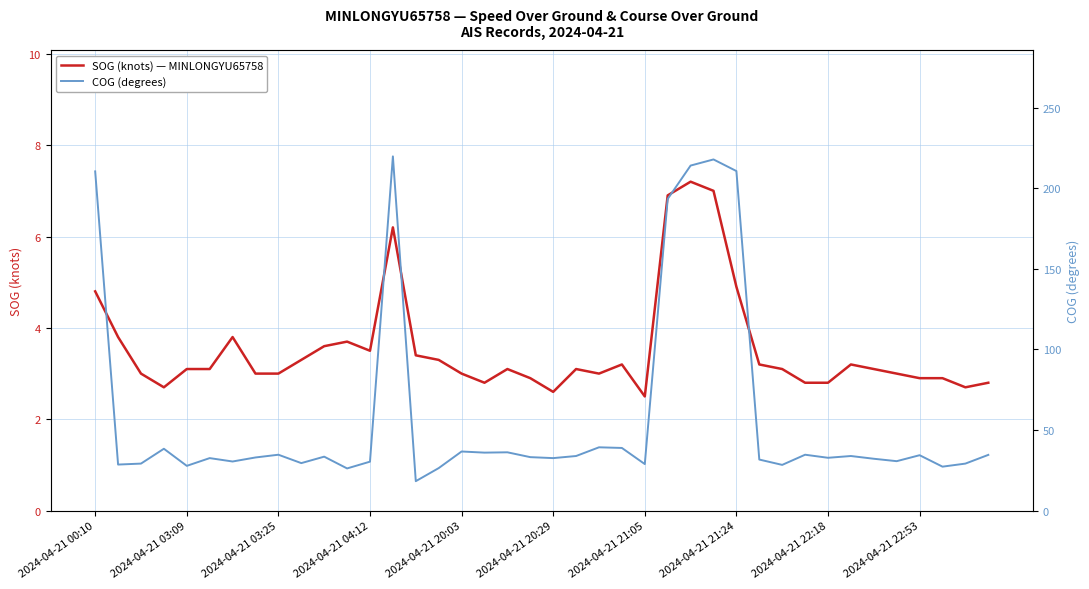

At how many categories does at least one series exceed 12?

40